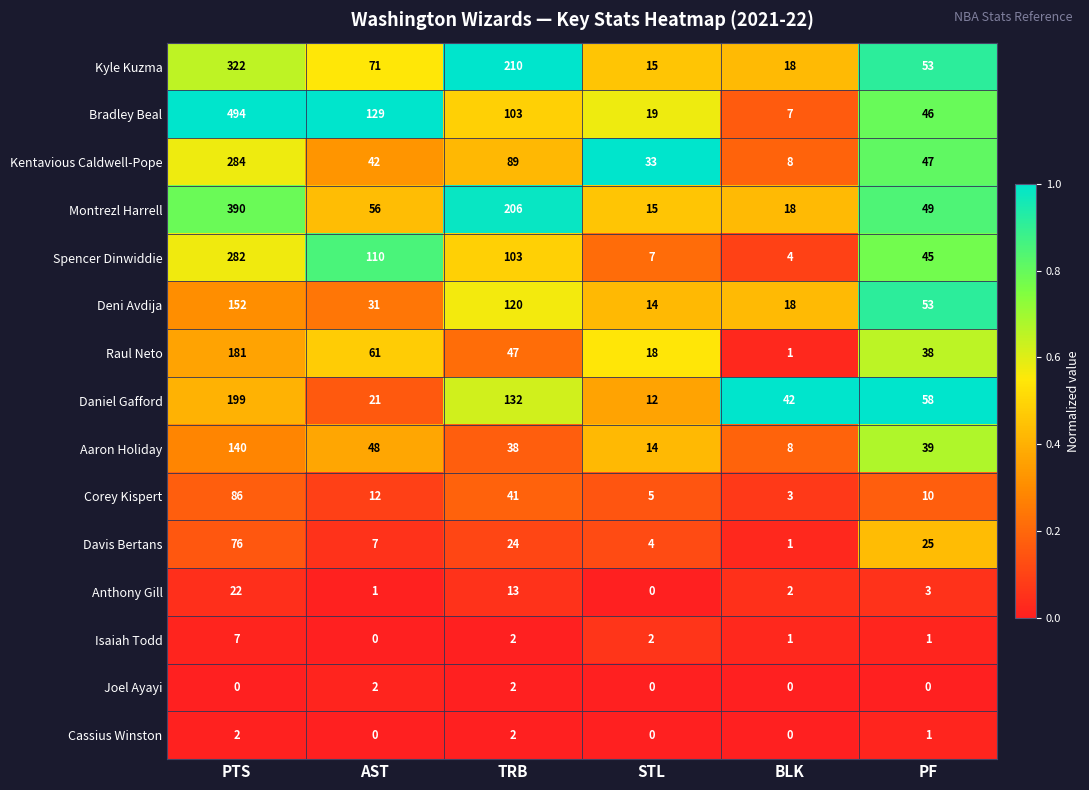

Which series has the largest range (max minus min)?

Bradley Beal